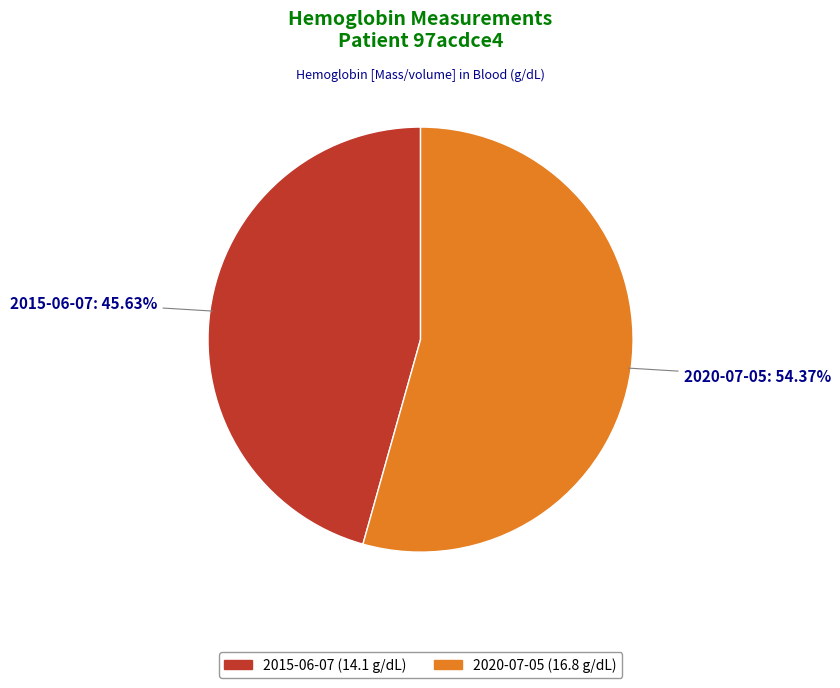

Is the sum of 2020-07-05 and 2015-06-07 greater than half?

Yes